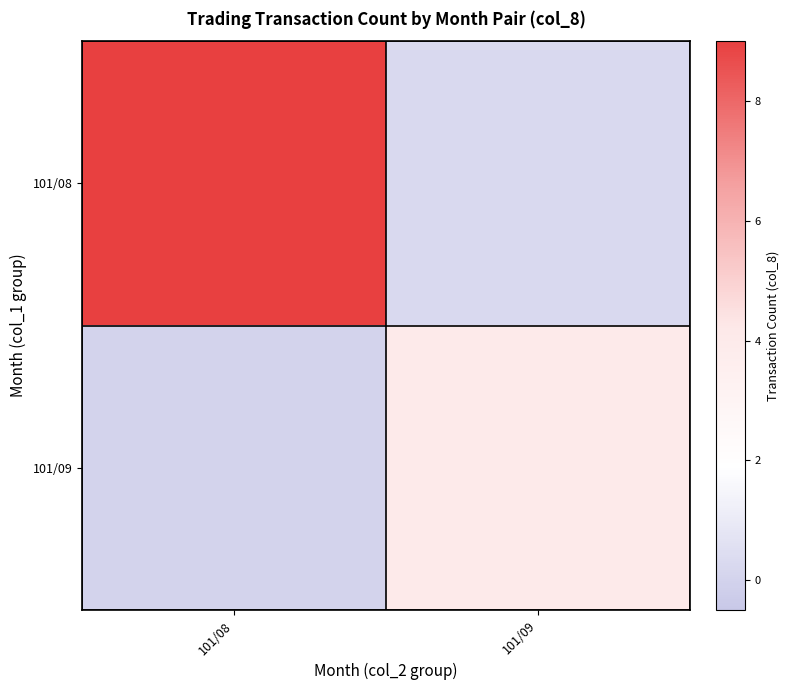

Rank the series at 101/09 from highest to lowest value.

101/09, 101/08